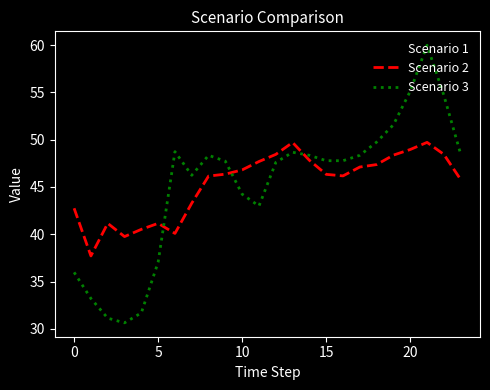

Rank the series by their maximum value, from highest to lowest.

Scenario 3, Scenario 2, Scenario 1